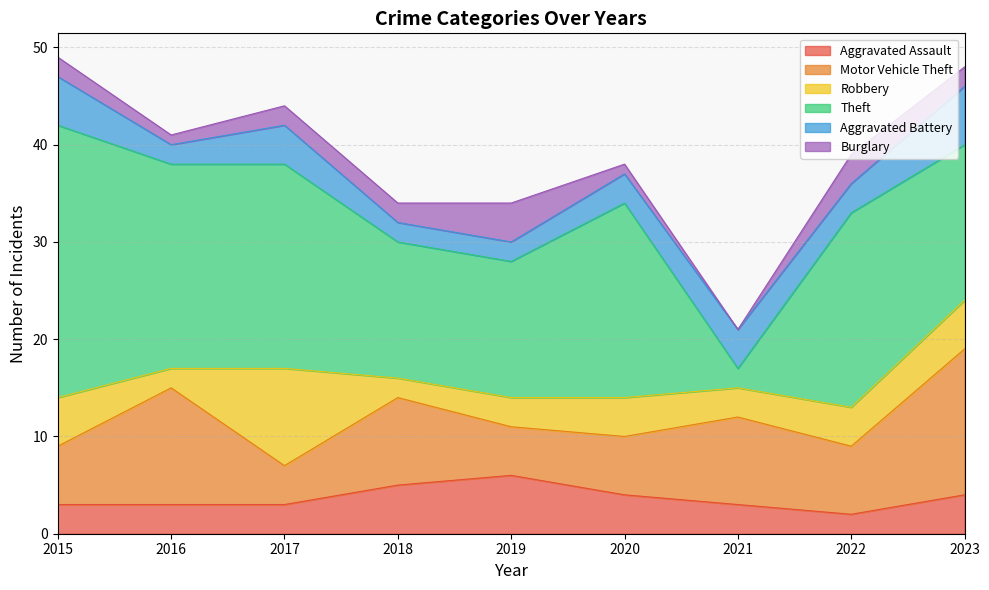

What is the spread (max minus min) of values at 2023?

14